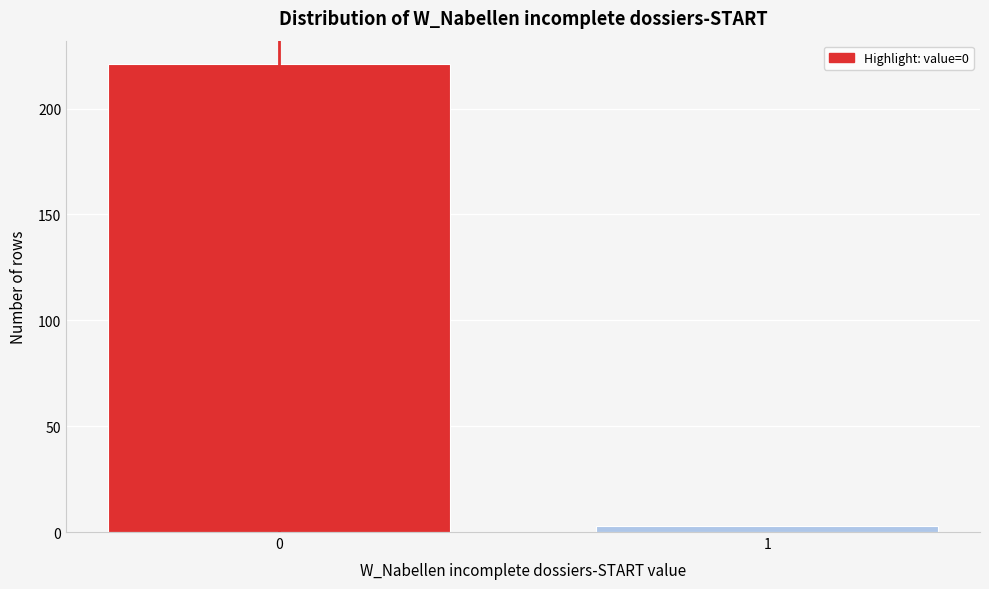

Reading left to right, transcribe all the data shown in this chart.

0=221	1=3